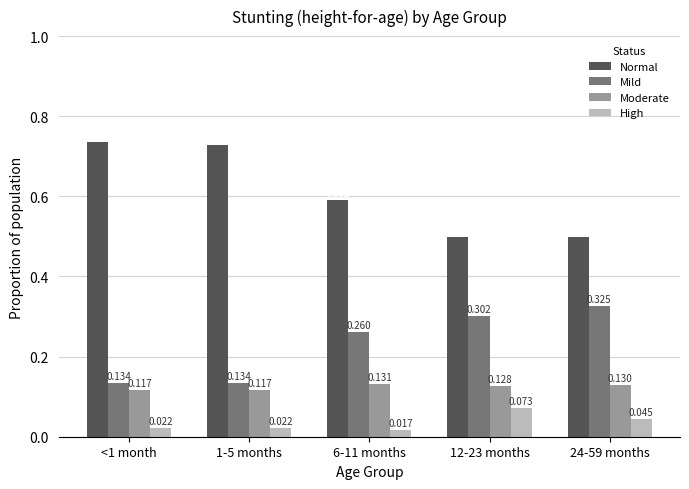

List the series in order of their peak value, lowest first.

High, Moderate, Mild, Normal